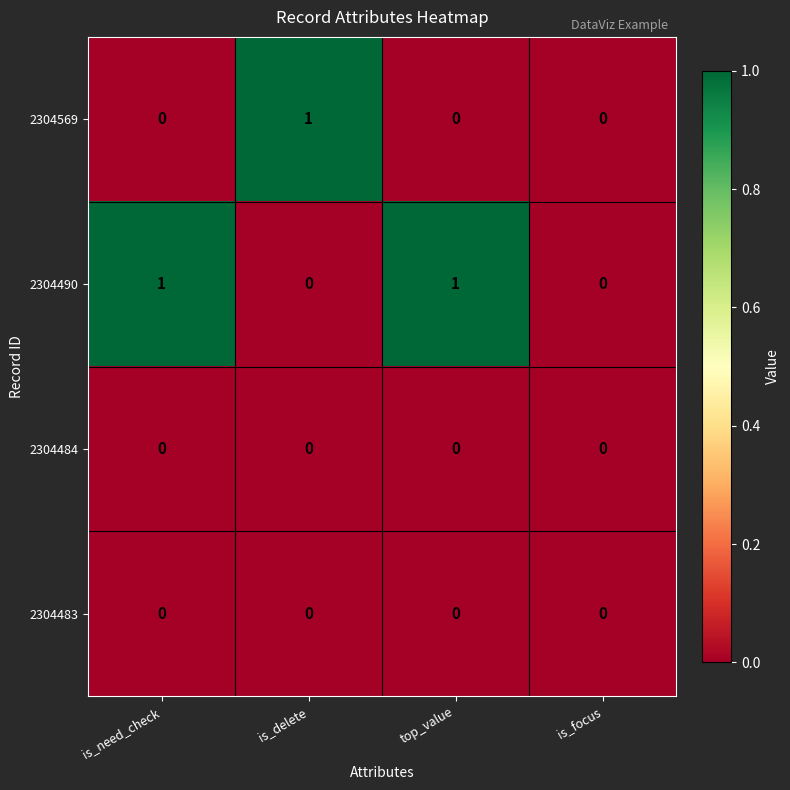

Which series has the largest total across all categories?

2304490